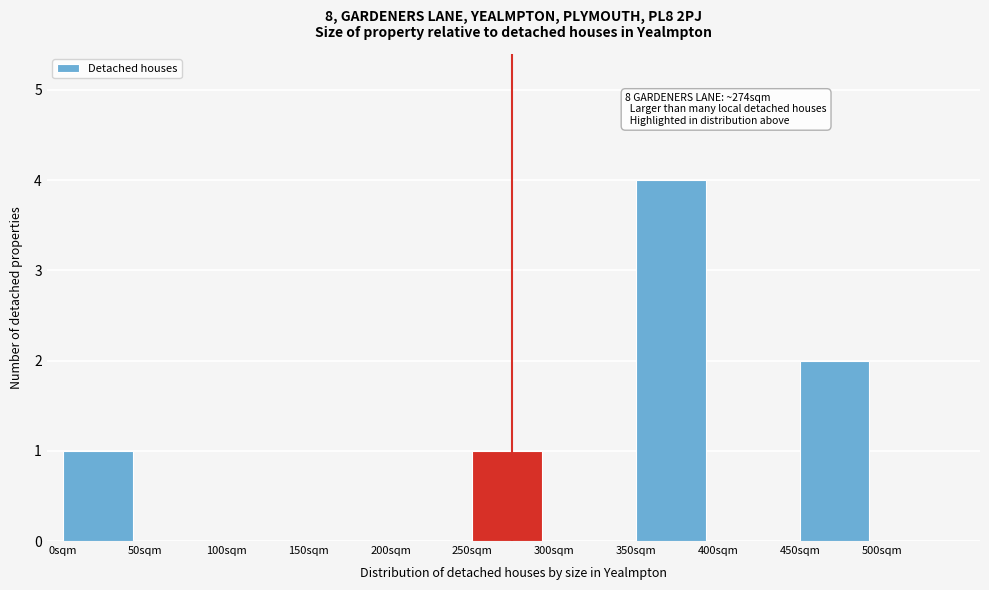

Over which range of the x-axis is the bar tallest?

350 to 400